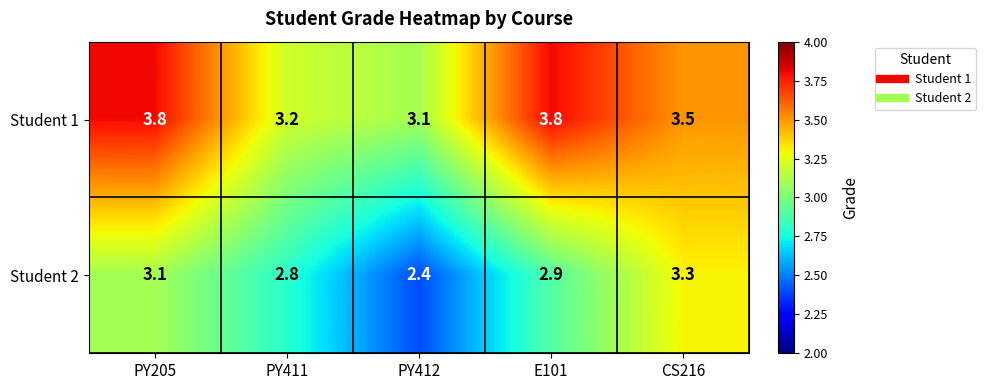

Between PY412 and E101, which series saw the biggest shift?

Student 1